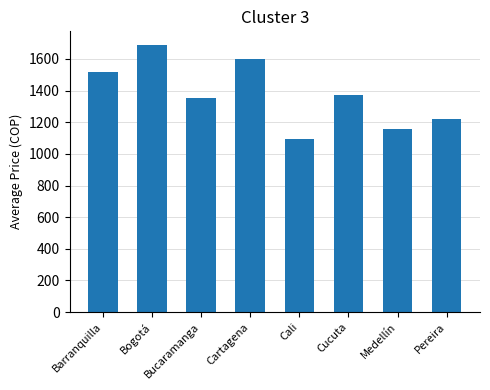

Approximately how many times larger is the value at Cartagena compared to Cucuta?

1.2